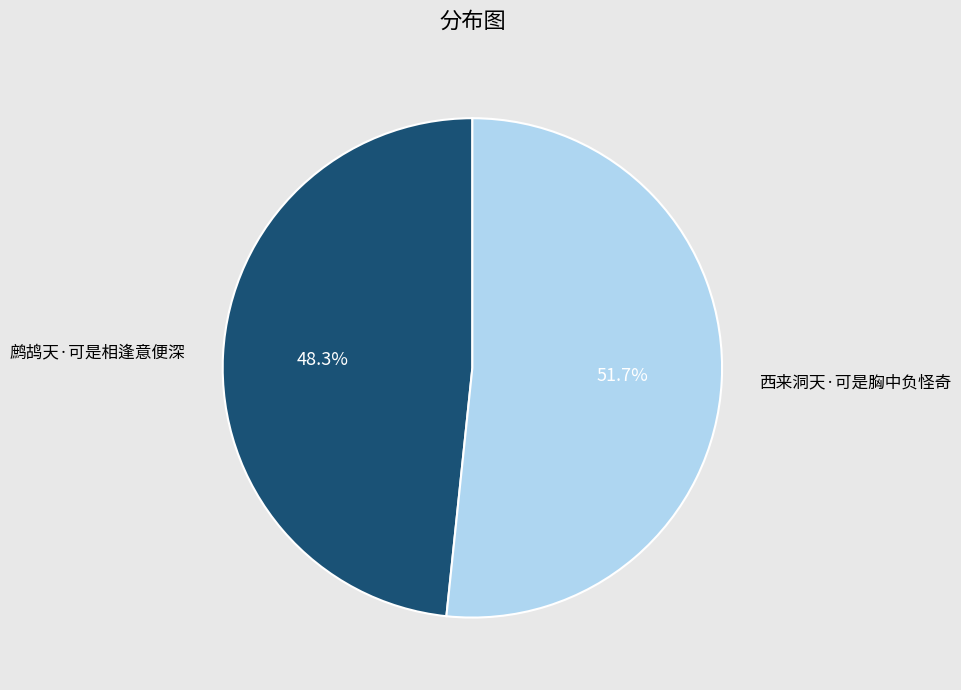

To the nearest percent, what is the average slice percentage?

50%